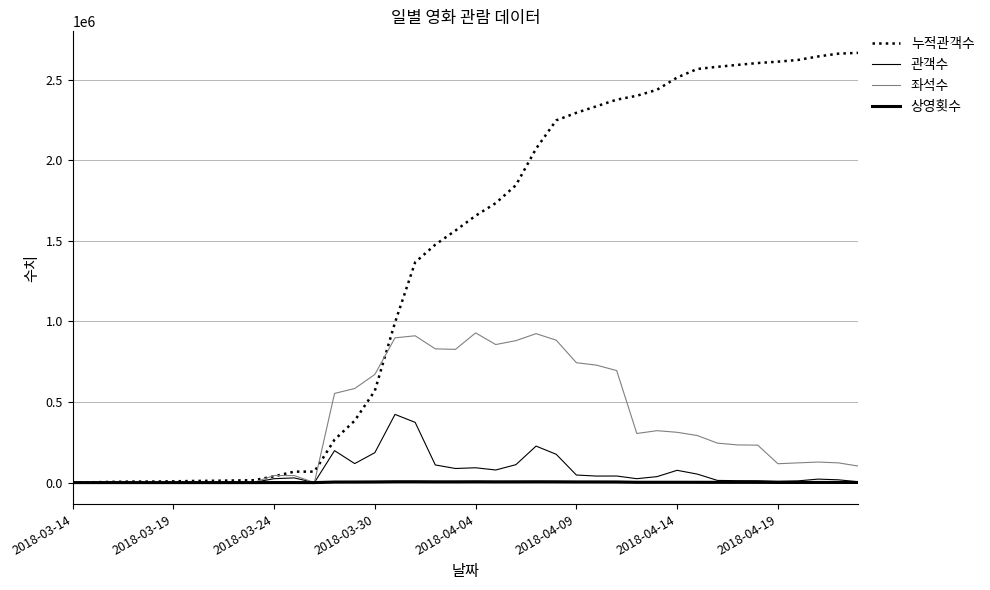

Is this an area chart (filled region under the line)?

No